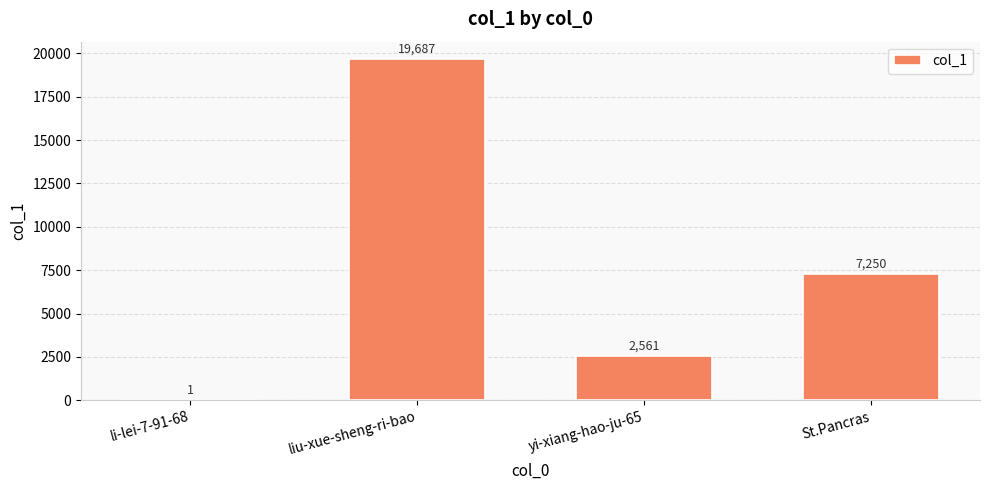

At which label does the data first exceed 7250?

liu-xue-sheng-ri-bao